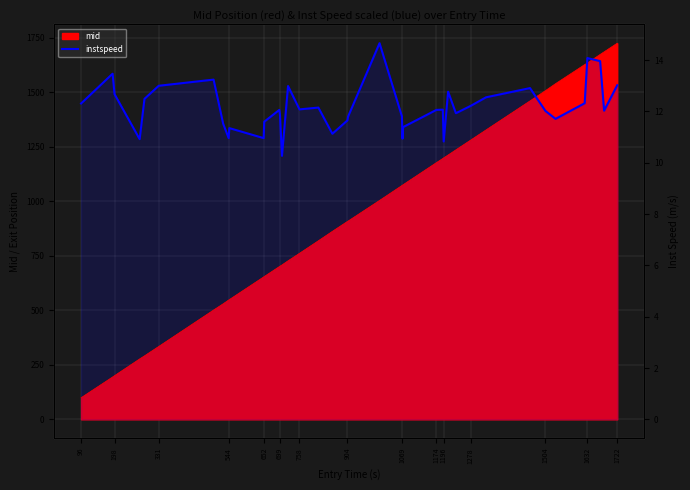

What is the difference between the values at 758 and 1196?

147.1